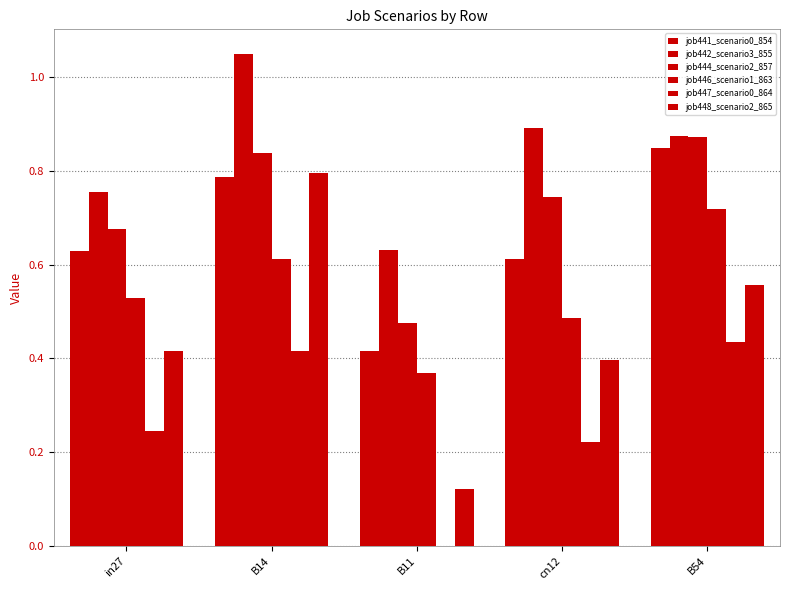

Reading left to right, extract all data points from this chart.

job441_scenario0_854: in27=0.6	B14=0.8	B11=0.4	cn12=0.6	B54=0.8
job442_scenario3_855: in27=0.8	B14=1.1	B11=0.6	cn12=0.9	B54=0.9
job444_scenario2_857: in27=0.7	B14=0.8	B11=0.5	cn12=0.7	B54=0.9
job446_scenario1_863: in27=0.5	B14=0.6	B11=0.4	cn12=0.5	B54=0.7
job447_scenario0_864: in27=0.2	B14=0.4	B11=0.0	cn12=0.2	B54=0.4
job448_scenario2_865: in27=0.4	B14=0.8	B11=0.1	cn12=0.4	B54=0.6